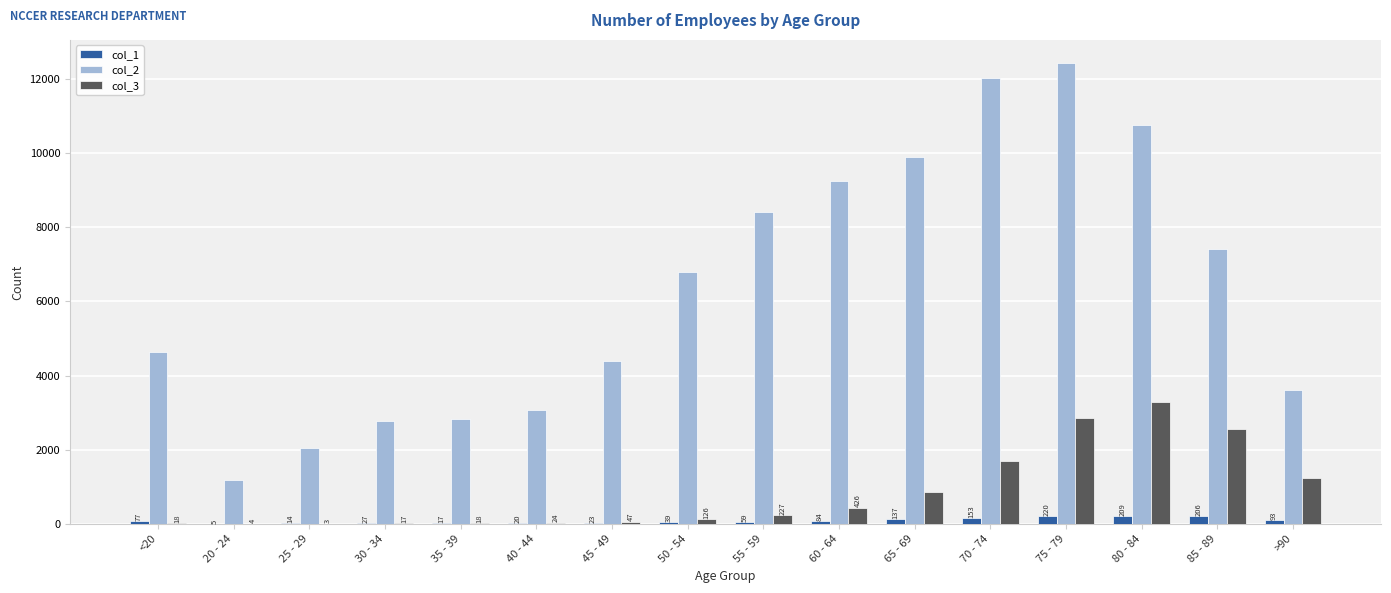

What is the average value of the col_3 series?

834